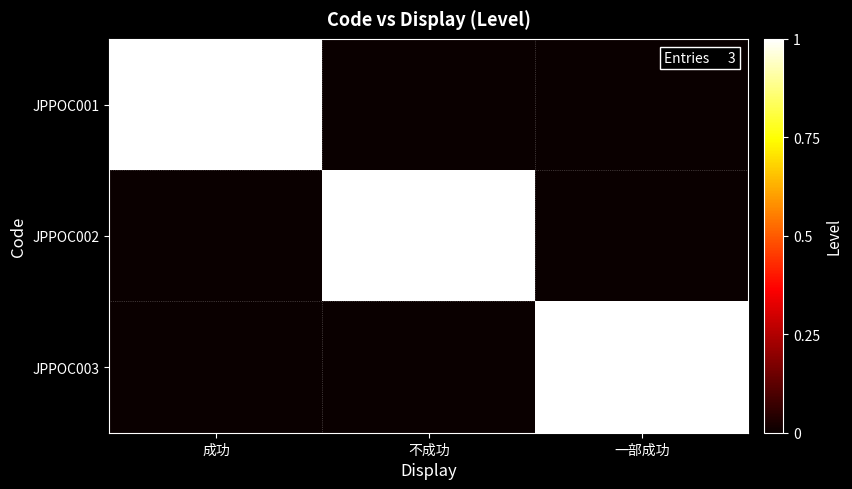

Is it true that JPPOC001 equals 0 at 成功?

False